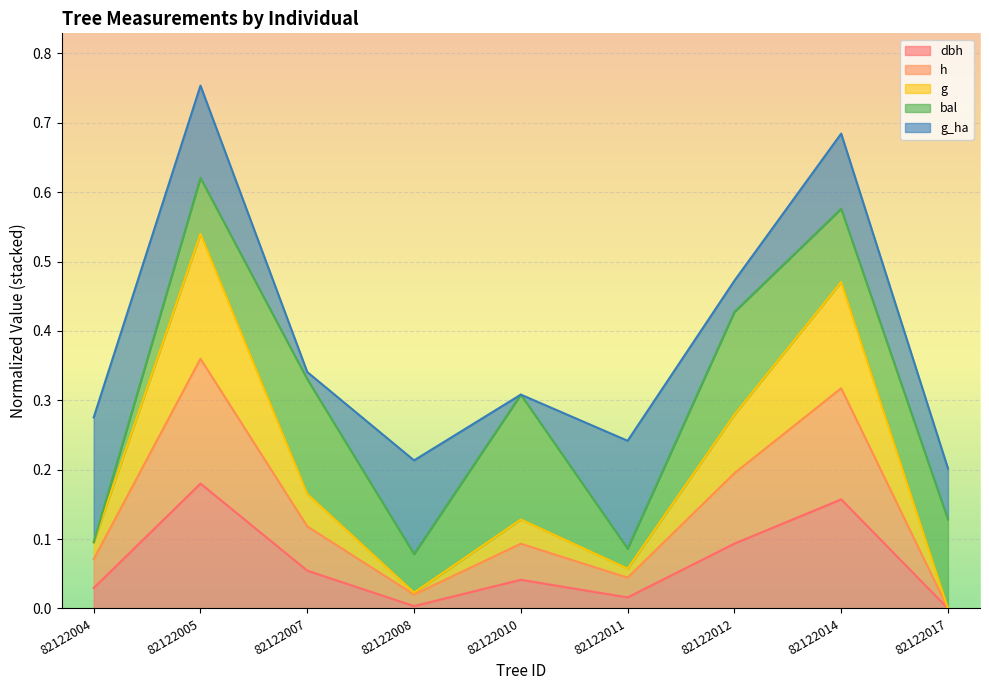

What is the average value of the dbh series?

0.1